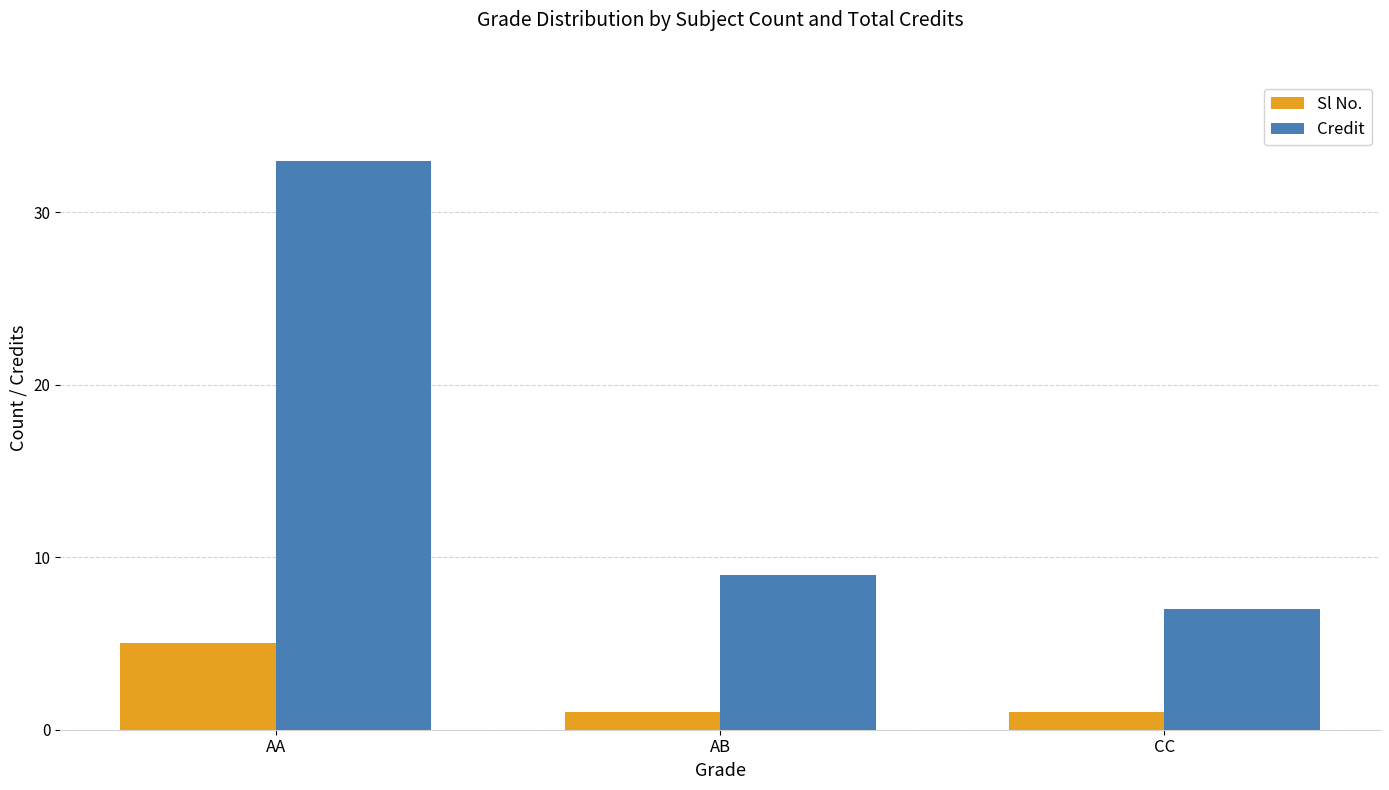

What is the spread (max minus min) of values at AB?

8